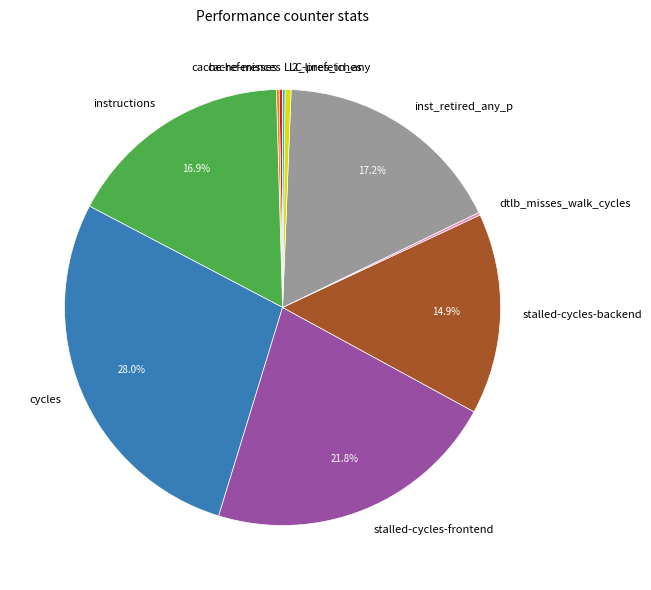

What percentage is the cycles slice, to the nearest percent?

28%